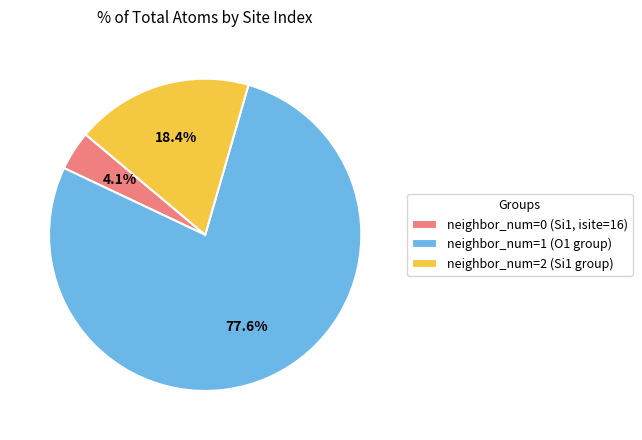

What portion of the pie excludes neighbor_num=2 (Si1 group)?

81.6%